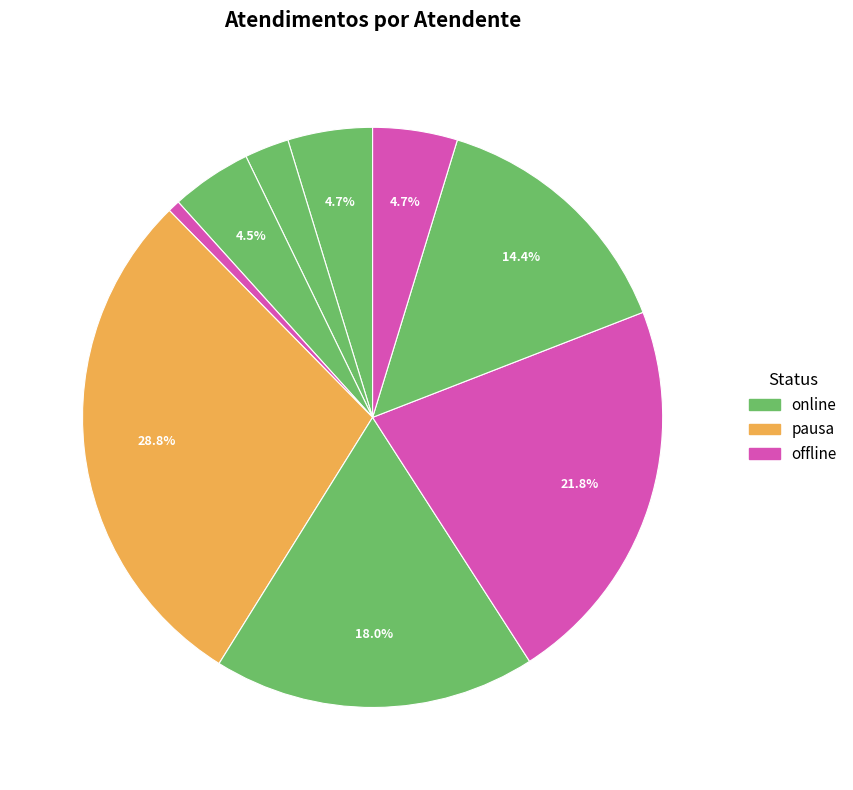

How many segments does this pie chart have?

9